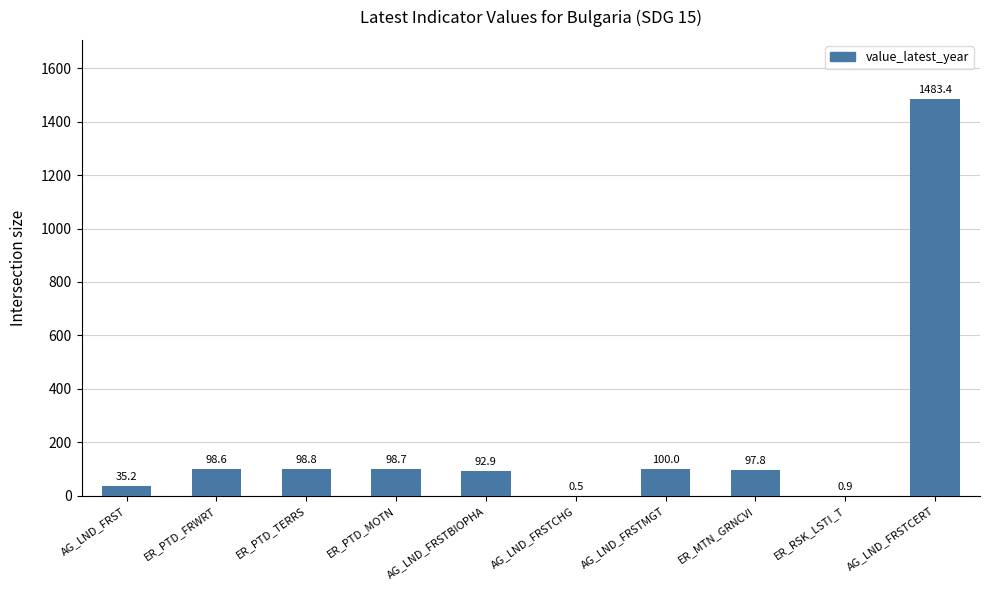

Reading left to right, list all the values displayed in this chart.

35.2	98.6	98.8	98.7	92.9	0.5	100.0	97.8	0.9	1483.4